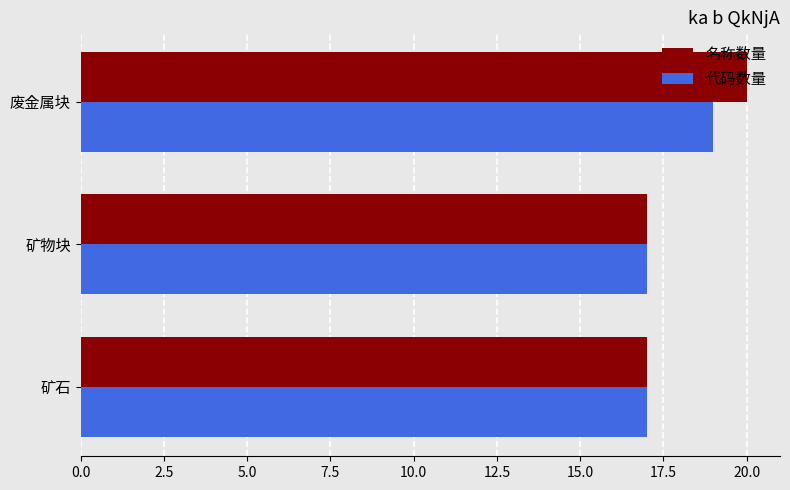

What is the smallest value displayed?

17